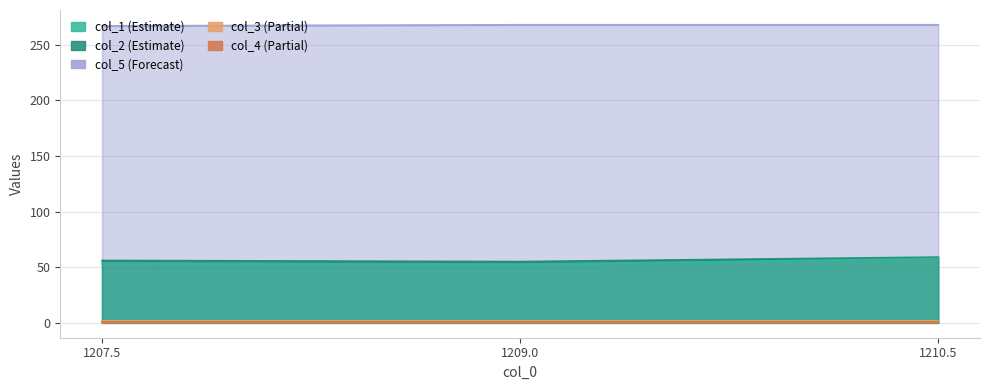

Reading right to left, transcribe all the data shown in this chart.

col_1: 58	52	53
col_2: 59	55	56
col_5: 268	268	267